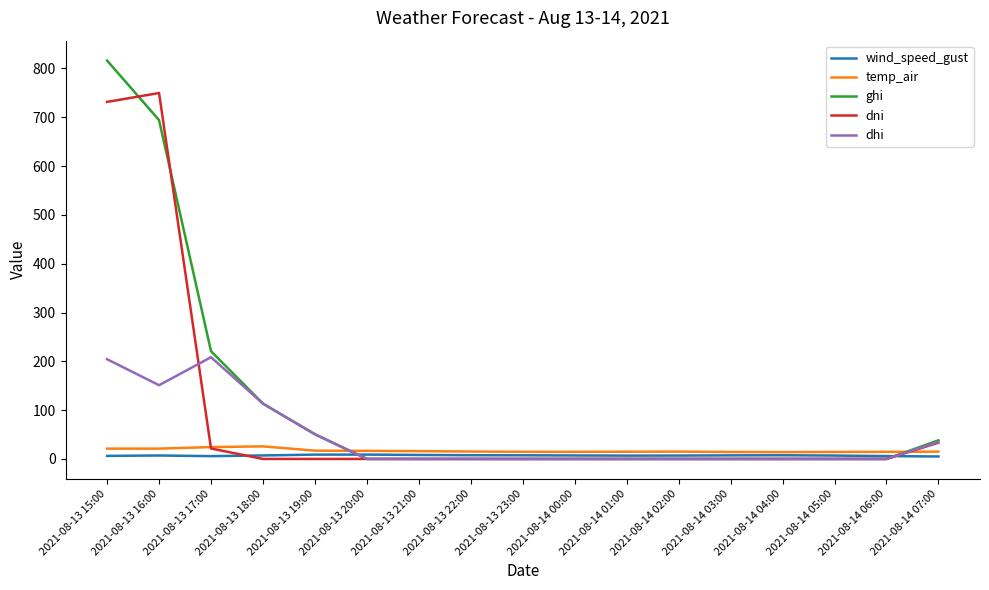

What is the greatest value displayed?

816.1